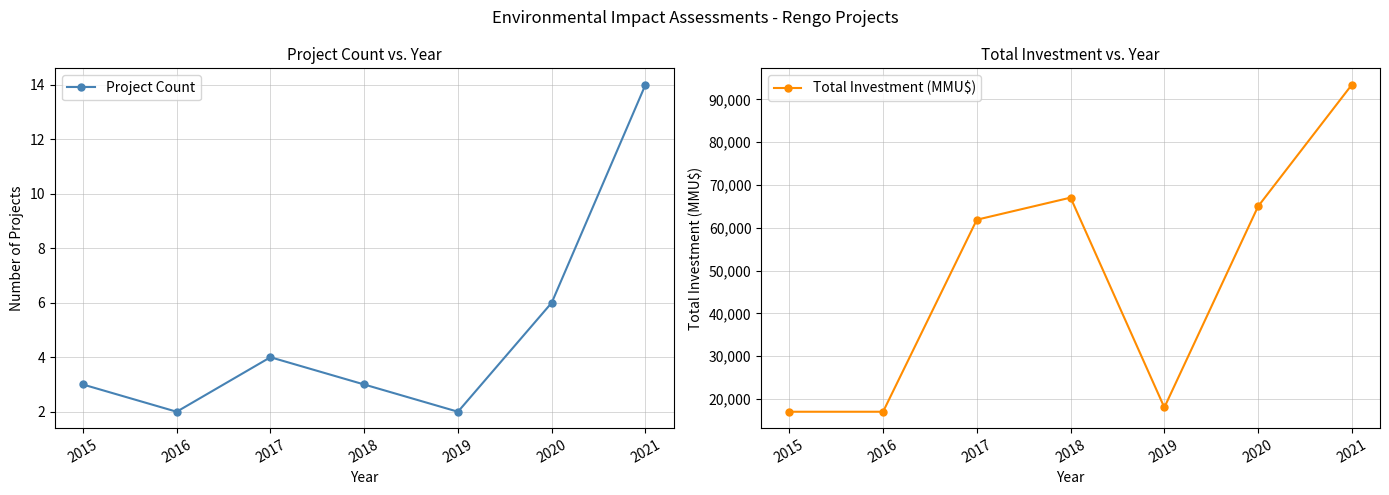

Does the chart display data point markers on the line(s)?

Yes